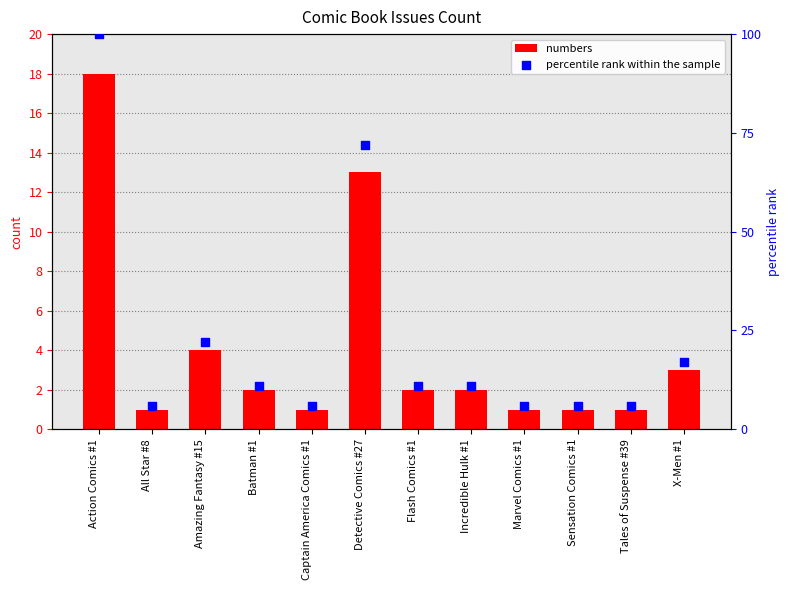

At how many categories does at least one series exceed 46?

2